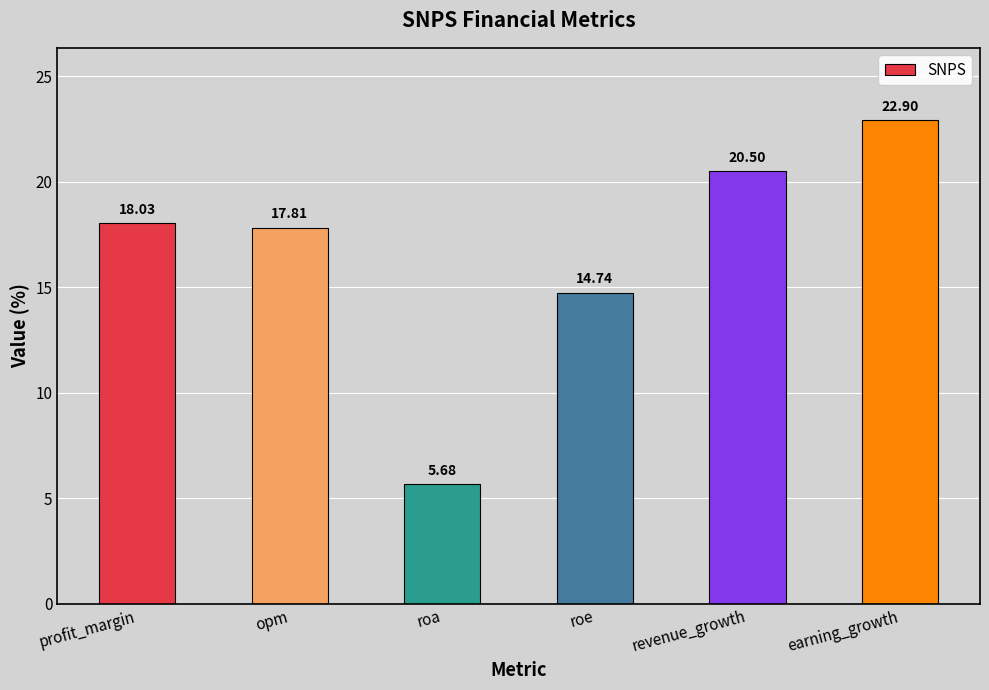

Rank the categories by value from lowest to highest.

roa, roe, opm, profit_margin, revenue_growth, earning_growth